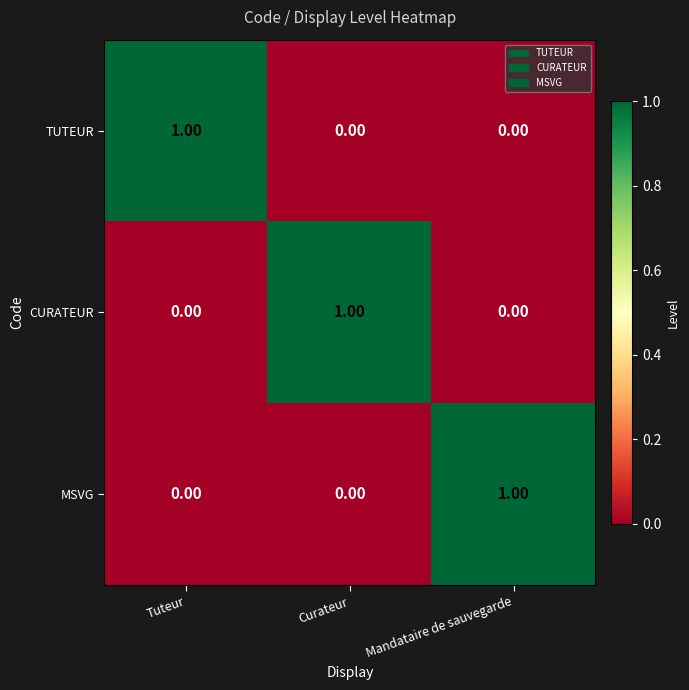

At which label does MSVG reach its peak?

Mandataire de sauvegarde